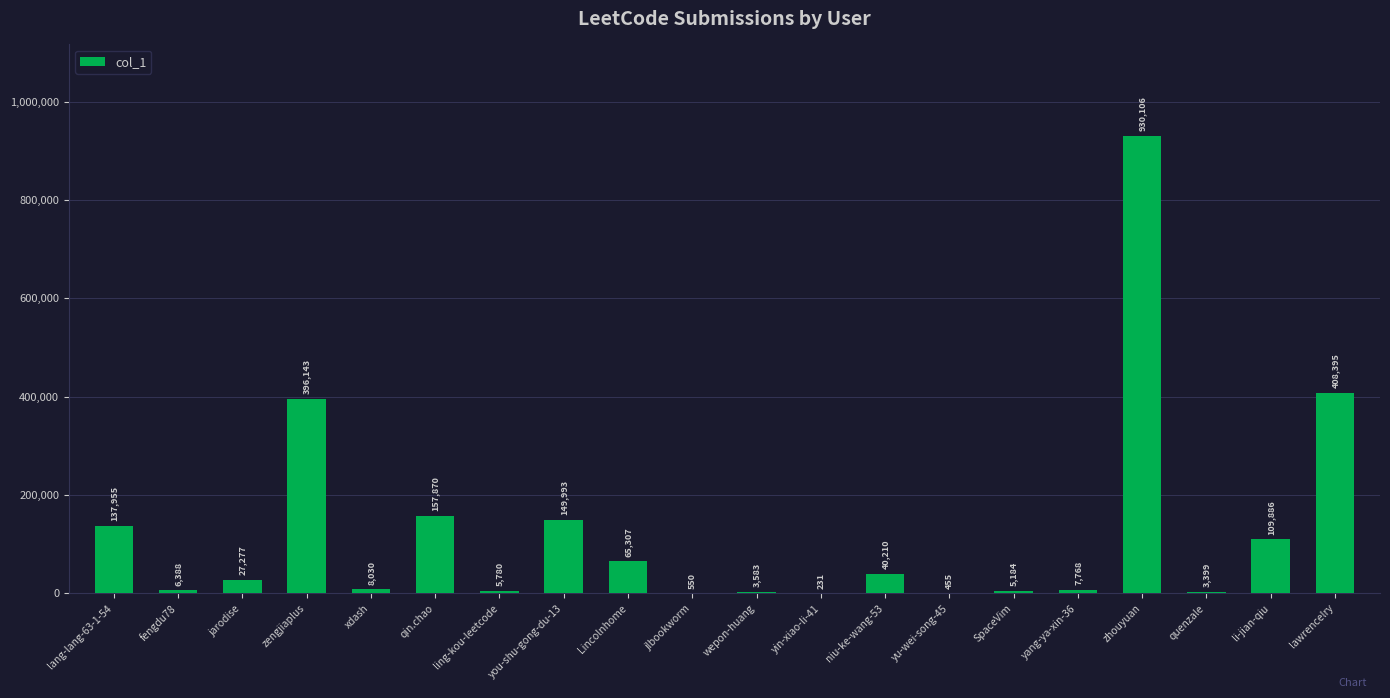

The value at jarodise is 27277. True or false?

True